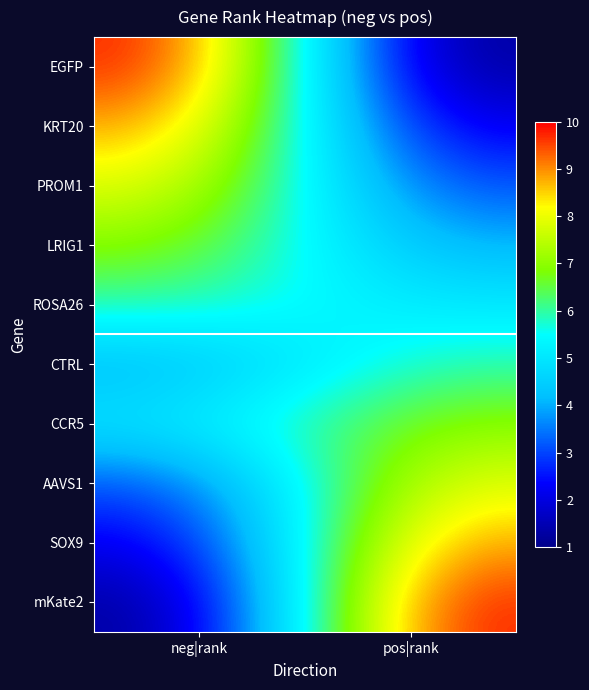

At how many categories does at least one series exceed 4?

2